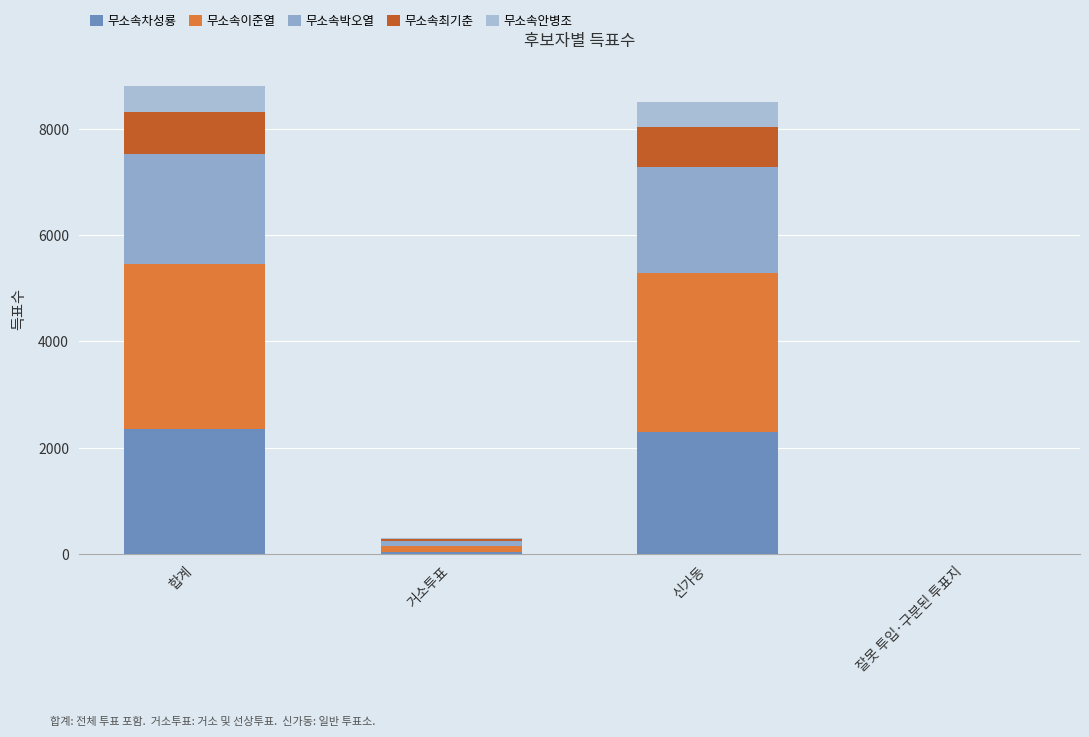

Where does the 무소속최기춘 series first go above 755?

합계